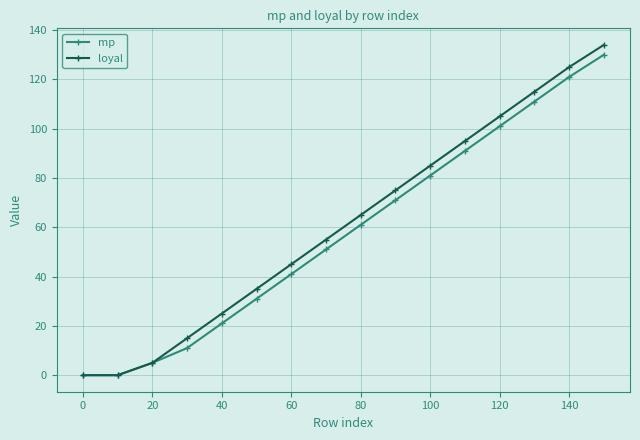

Reading right to left, transcribe all the data shown in this chart.

mp: 130	121	111	101	91	81	71	61	51	41	31	21	11	5	0	0
loyal: 134	125	115	105	95	85	75	65	55	45	35	25	15	5	0	0